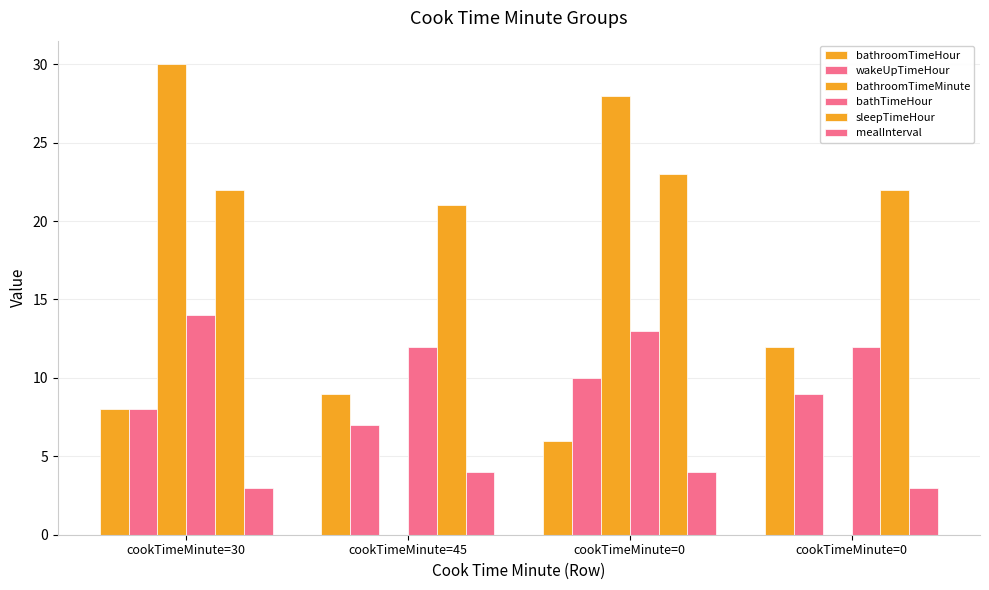

Where does the sleepTimeHour series first go above 22?

cookTimeMinute=0